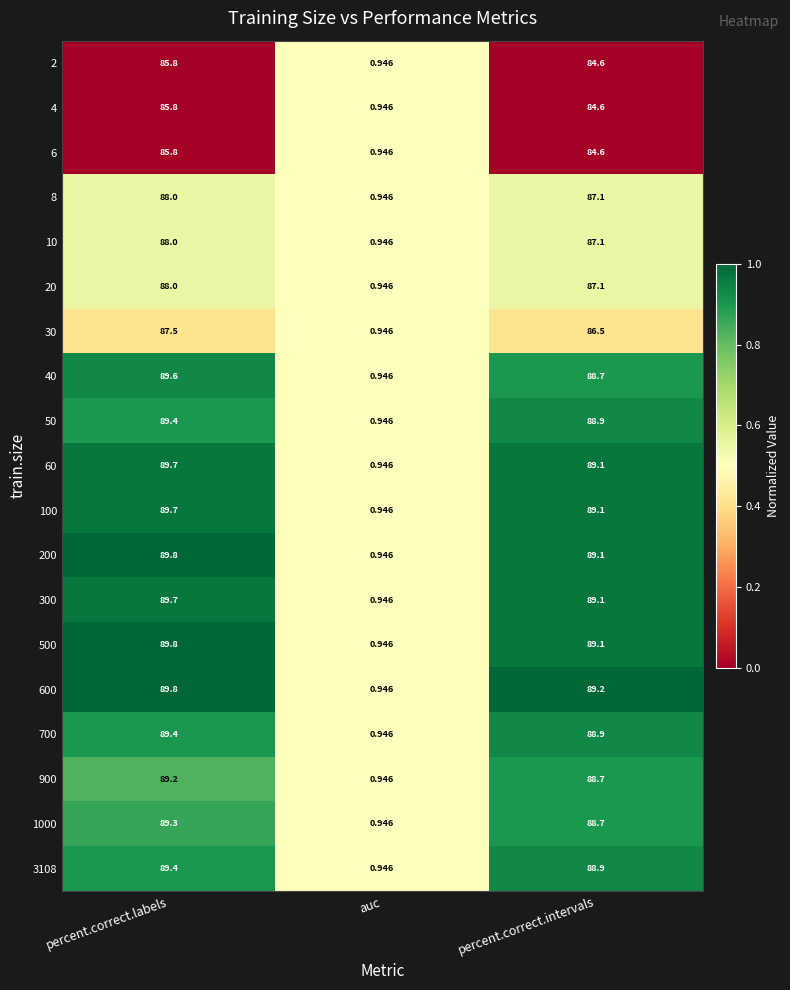

Where is 3108 nearest to the value 45?

percent.correct.intervals